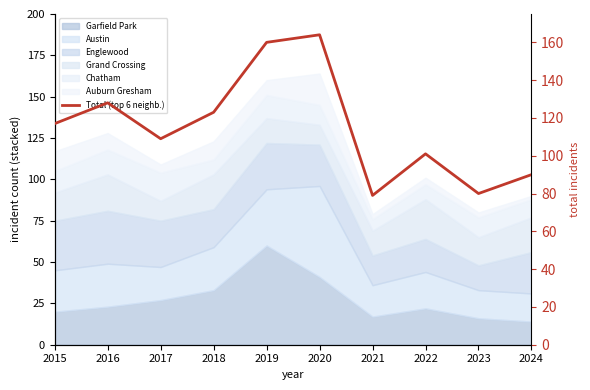

What is the change in value from 2015 to 2022?

-16